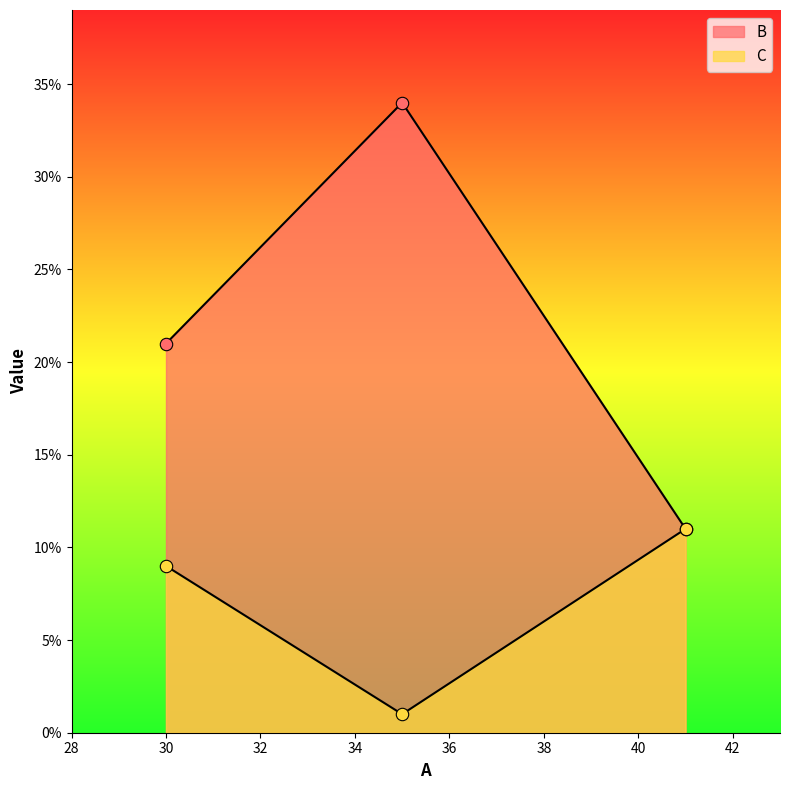

Which series has the largest Y range (max minus min)?

B